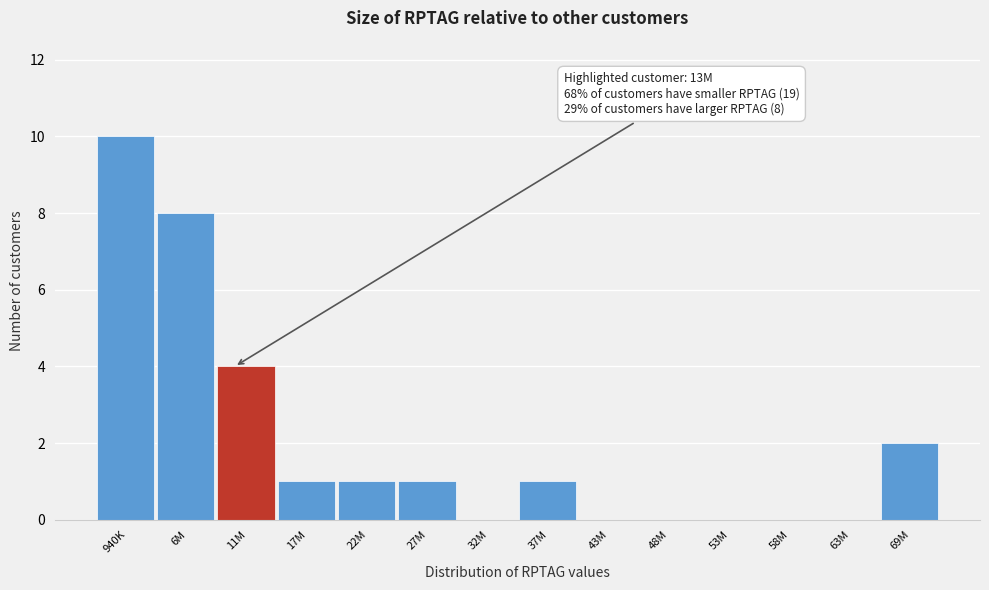

Reading right to left, extract all data points from this chart.

69M=2	63M=0	58M=0	53M=0	48M=0	43M=0	37M=1	32M=0	27M=1	22M=1	17M=1	11M=4	6M=8	940K=10